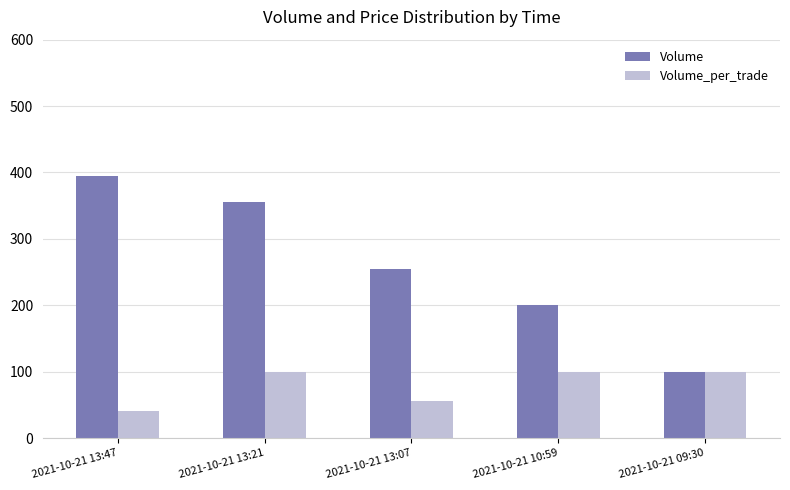

What is the sum of all Volume values?

1305